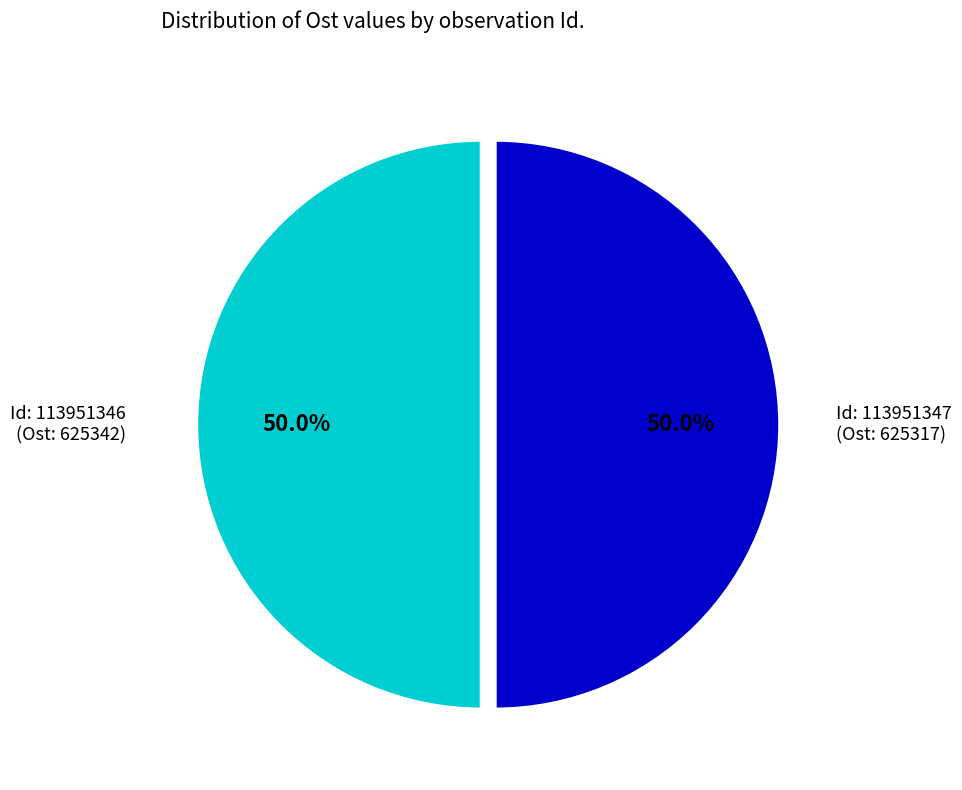

What is the ratio of the value at Id: 113951346 (Ost: 625342) to the value at Id: 113951347 (Ost: 625317)?

1.0